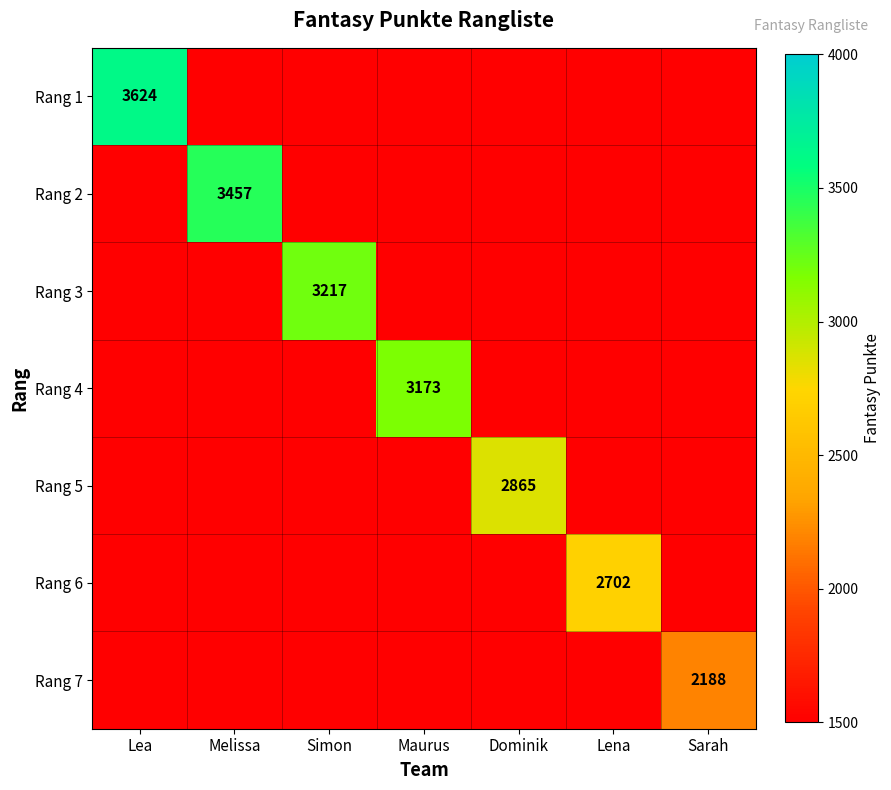

At which label does Rang 5 reach its minimum?

Lea